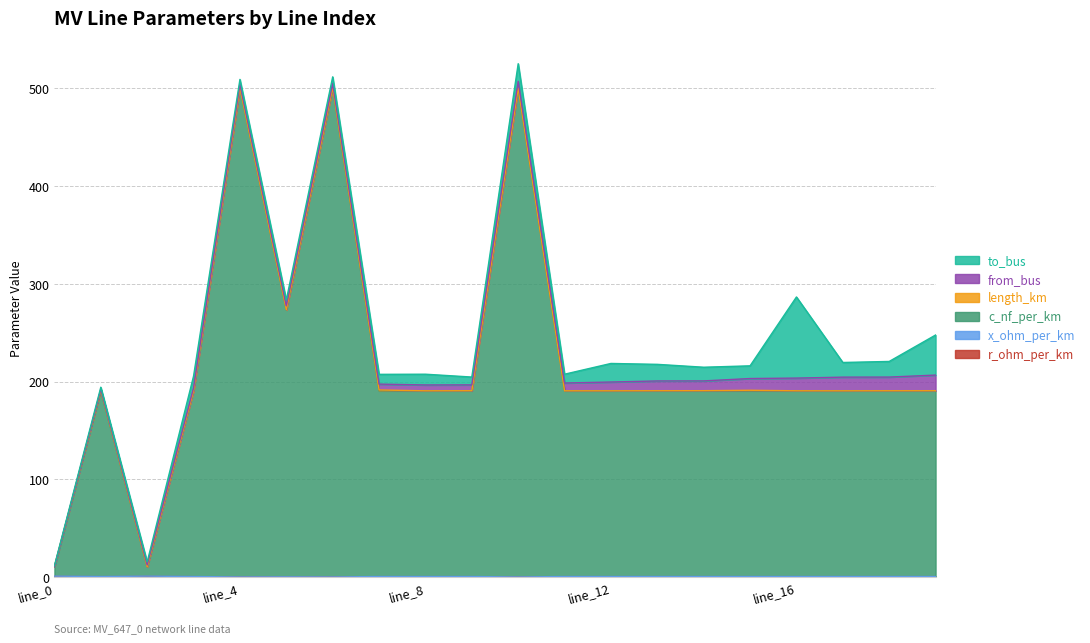

At which category does x_ohm_per_km reach its first local peak?

line_2